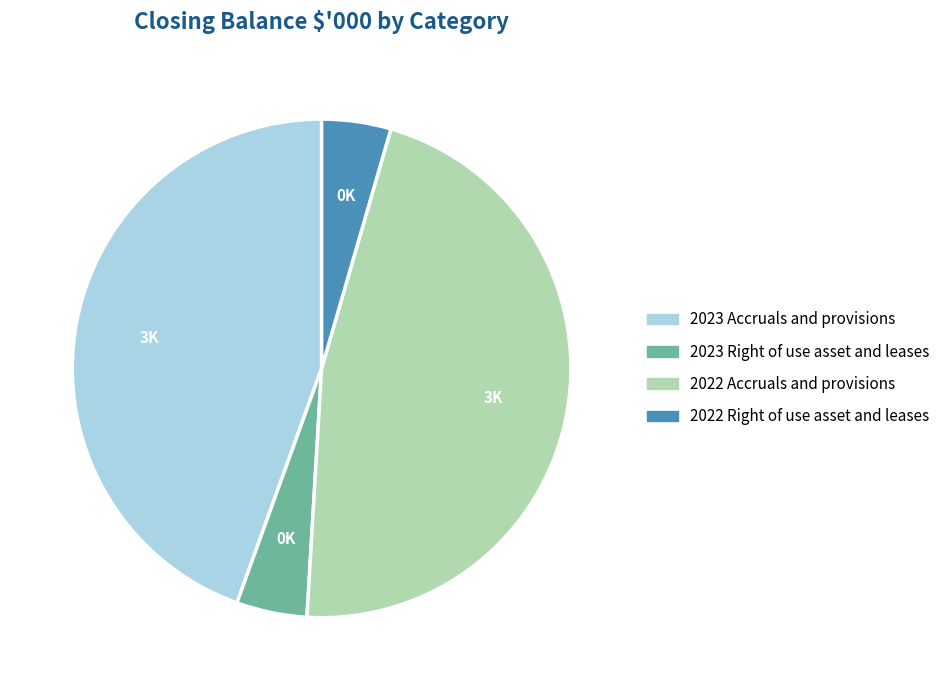

Is there a majority slice in this chart?

No